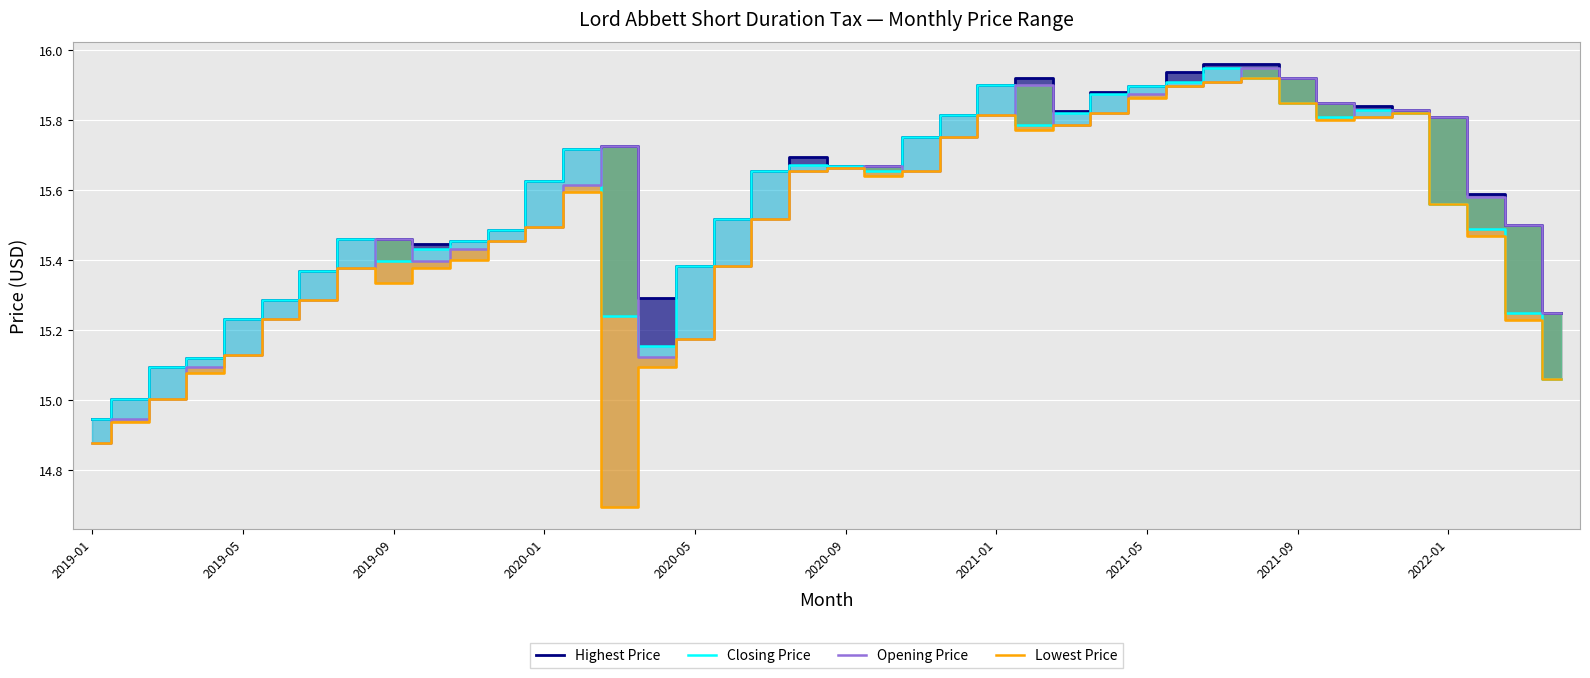

How many interior local valleys does the Closing Price series have?

5